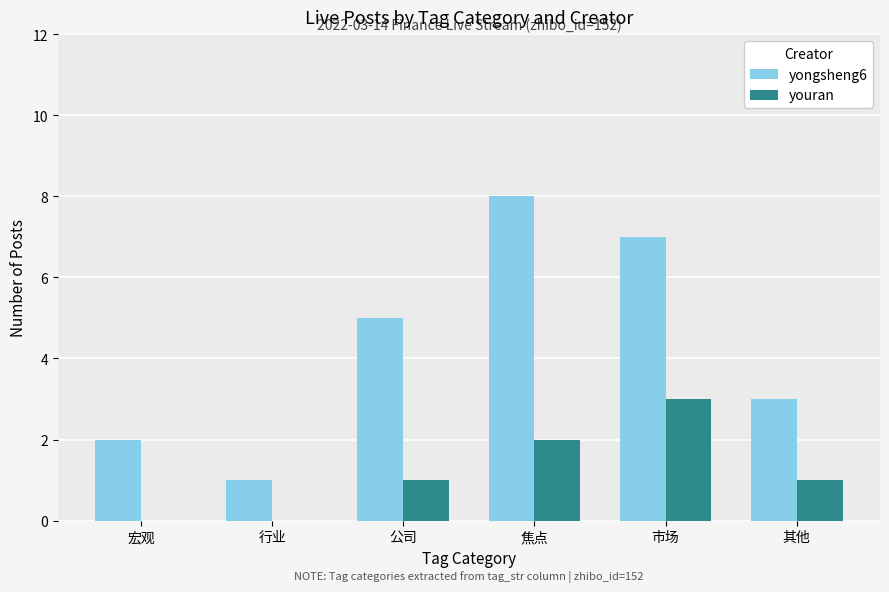

Is the value of youran at 市场 greater than the value of yongsheng6 at 宏观?

Yes